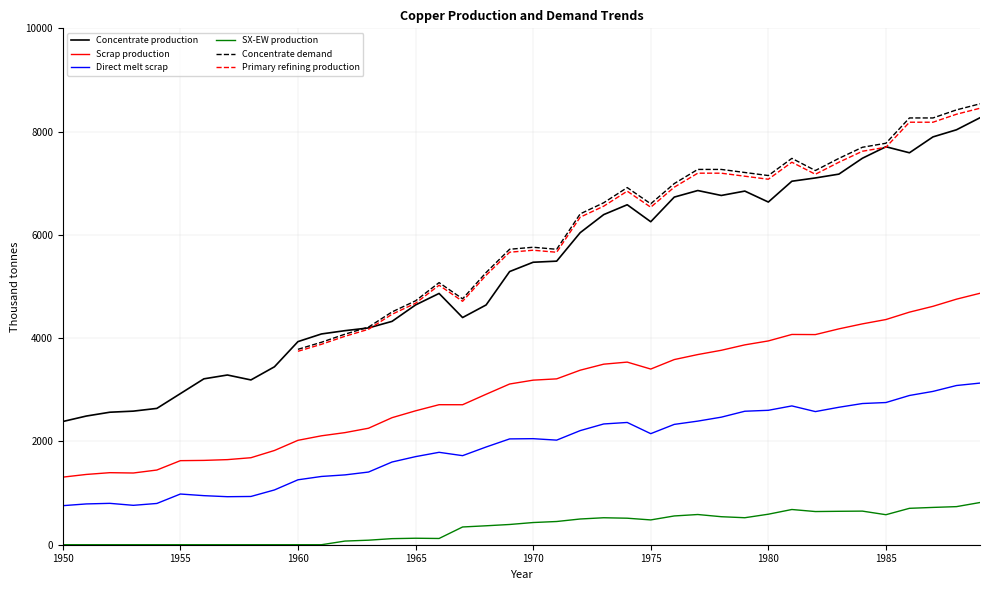

What is the highest value of the Direct melt scrap series?

3130.0